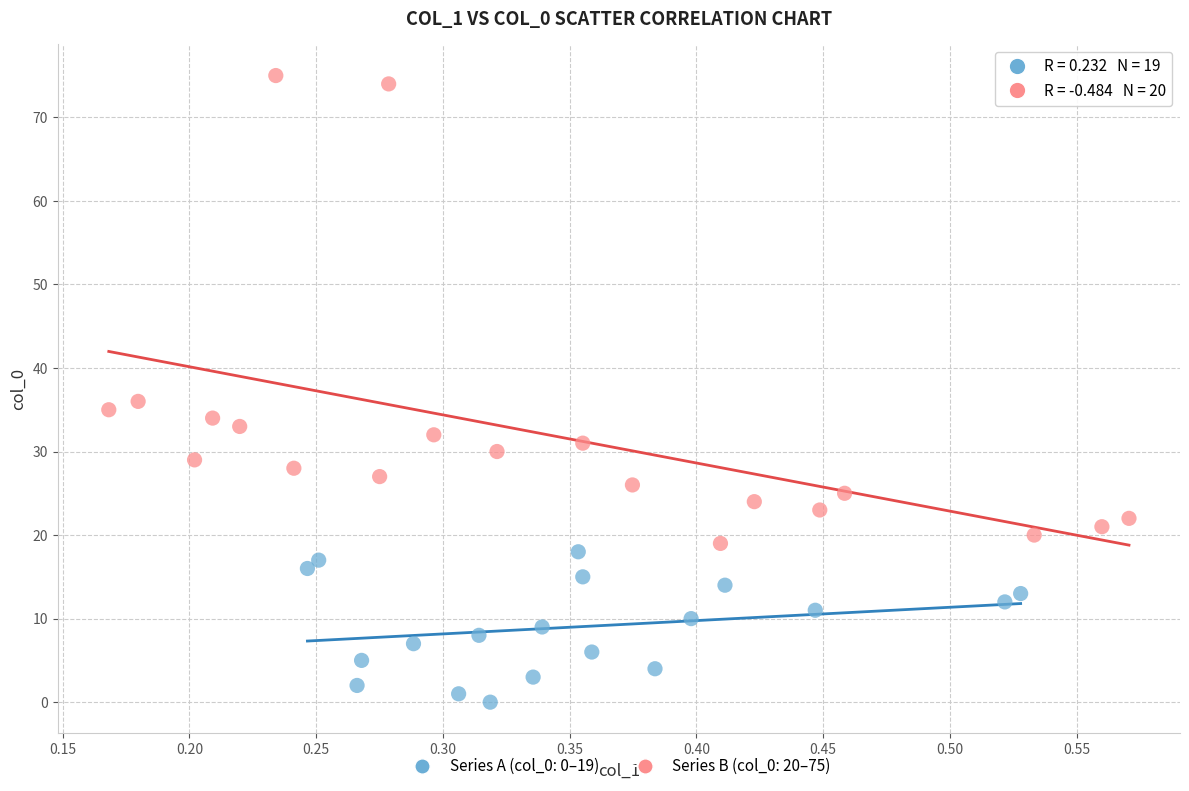

Which series reaches the minimum Y coordinate?

Series A (col_0: 0–19)